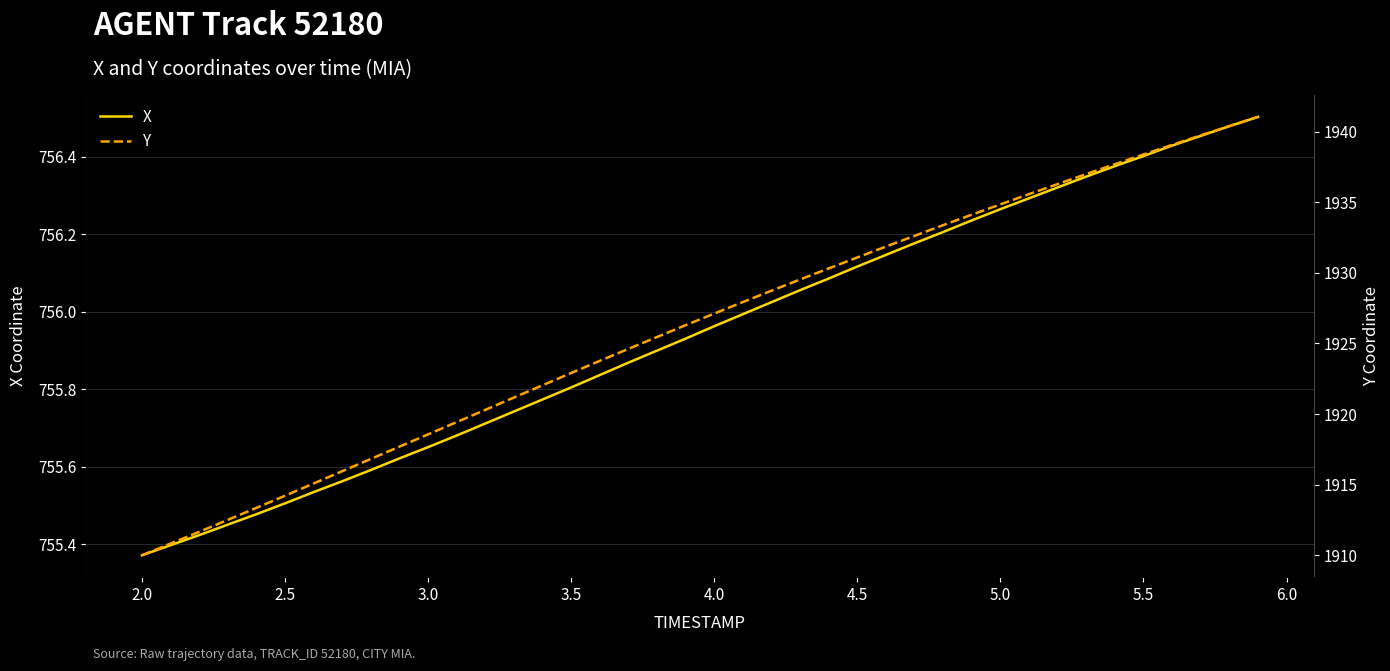

At which label does X reach its minimum?

2.0